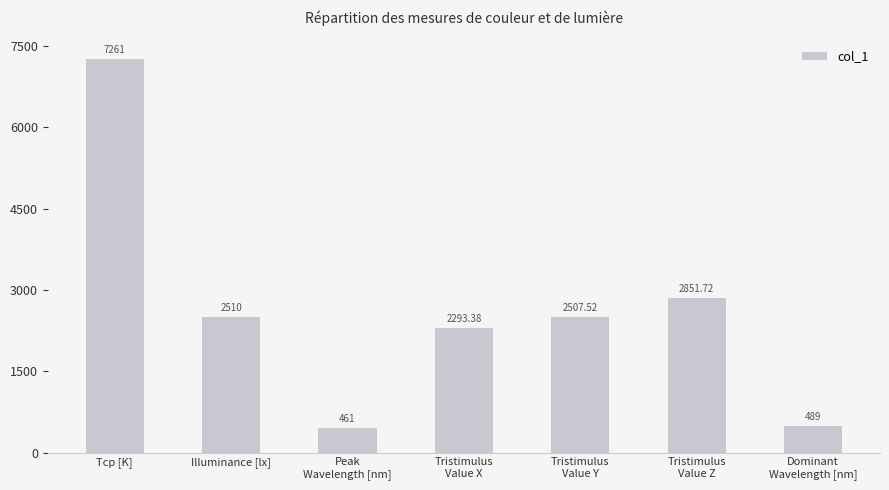

Count the number of values greater than 2507.

4